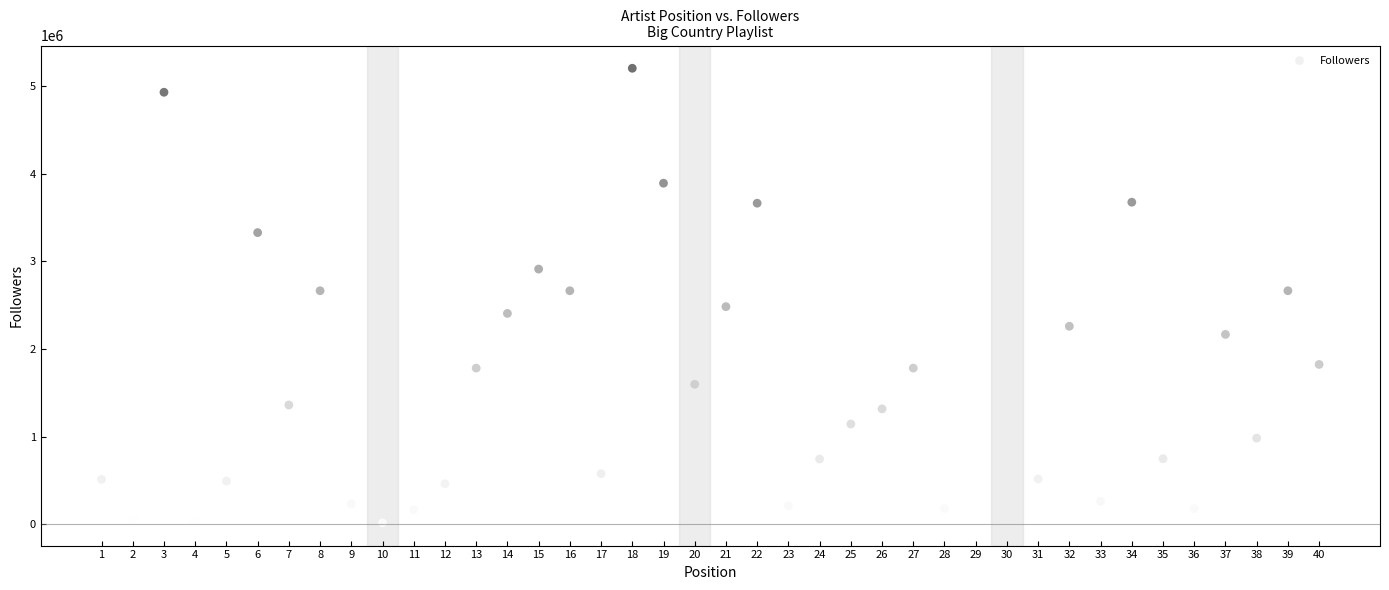

What is the range of X values (max minus min)?

39